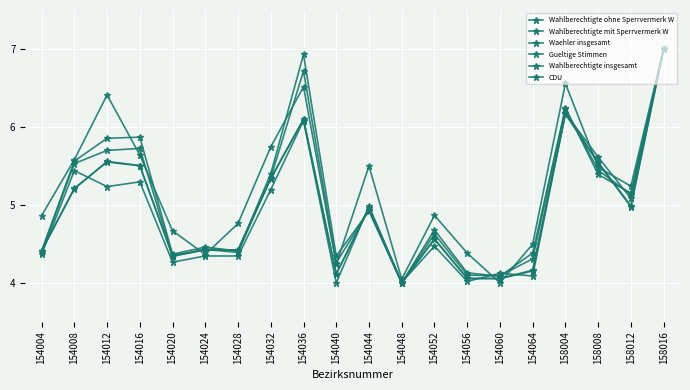

How many data points in CDU are above 5?

10